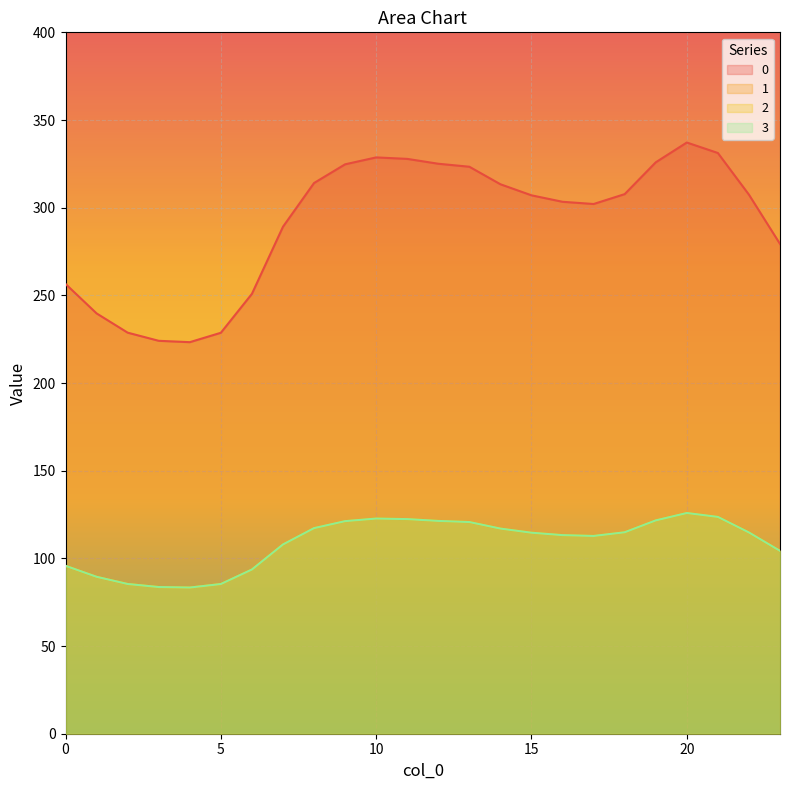

True or false: 1 and 0 cross at least once.

False